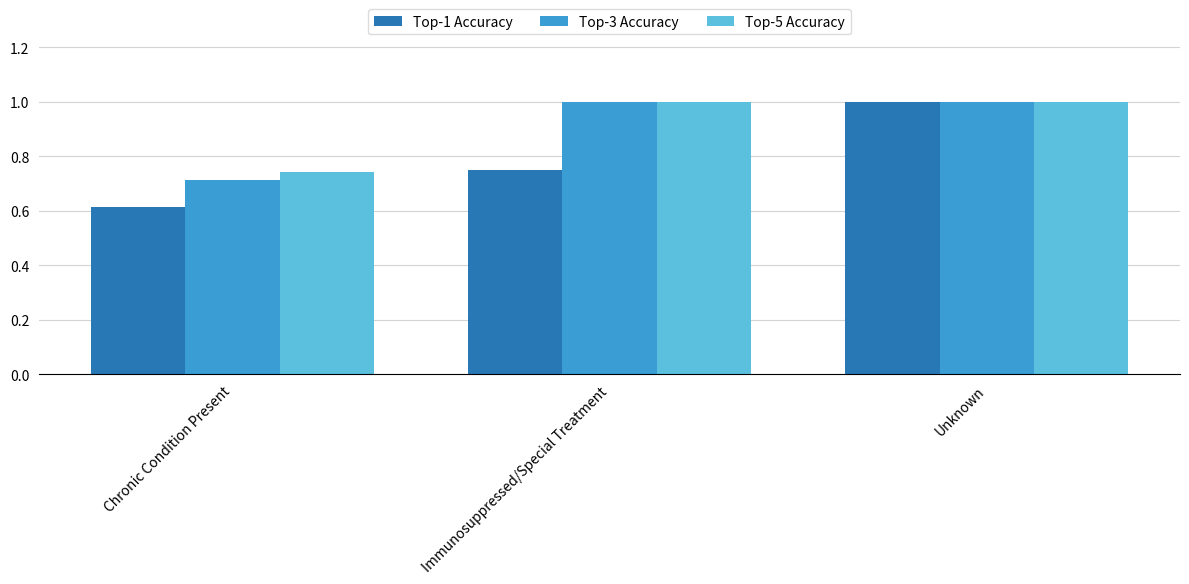

Between Chronic Condition Present and Immunosuppressed/Special Treatment, which series saw the biggest shift?

Top-3 Accuracy